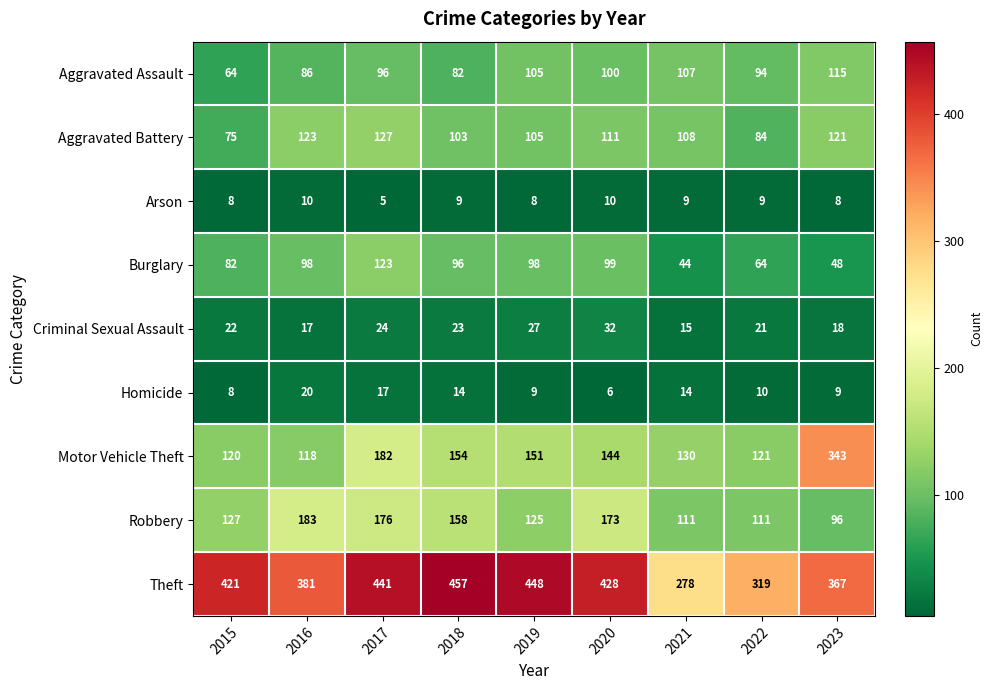

At which category does the chart reach its minimum across all series?

2017